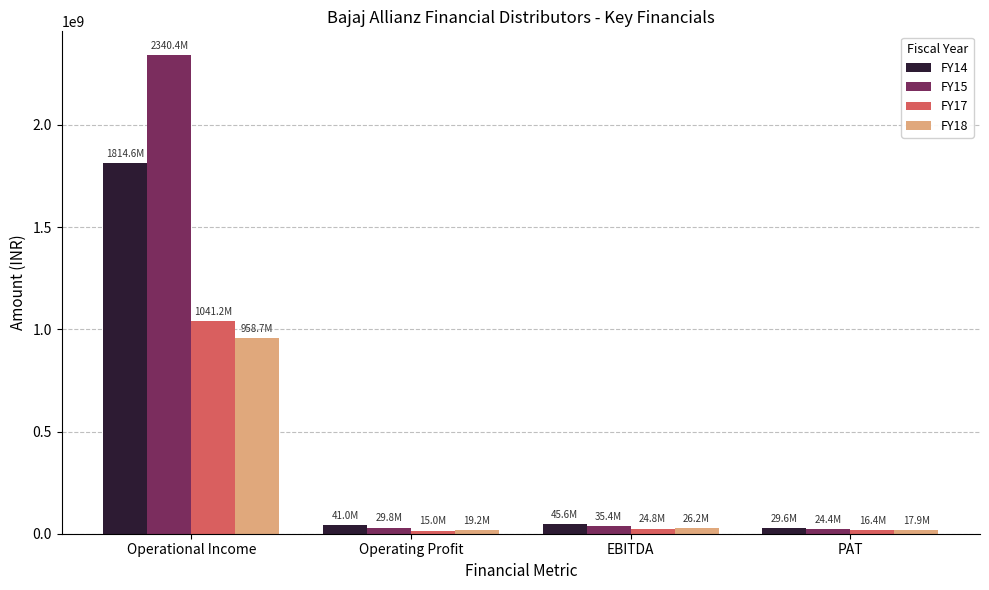

Count the number of categories in the chart.

4